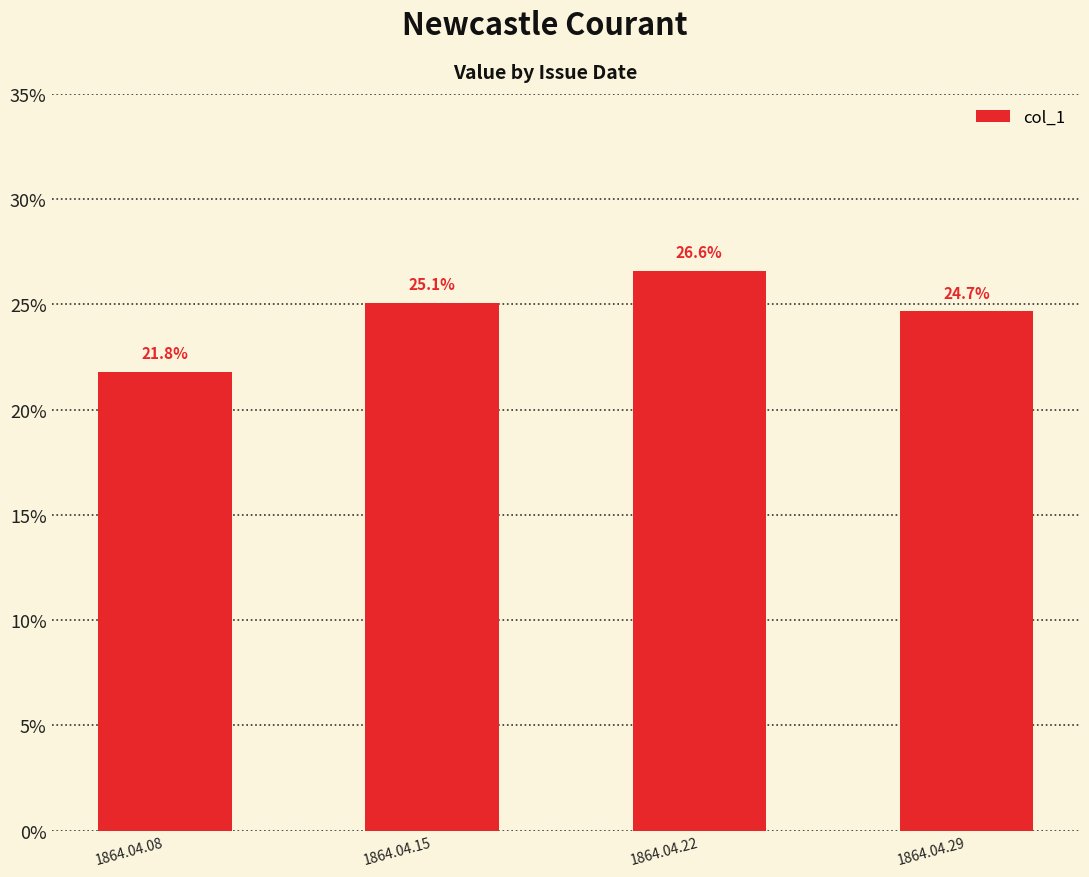

Are the bars horizontal?

No